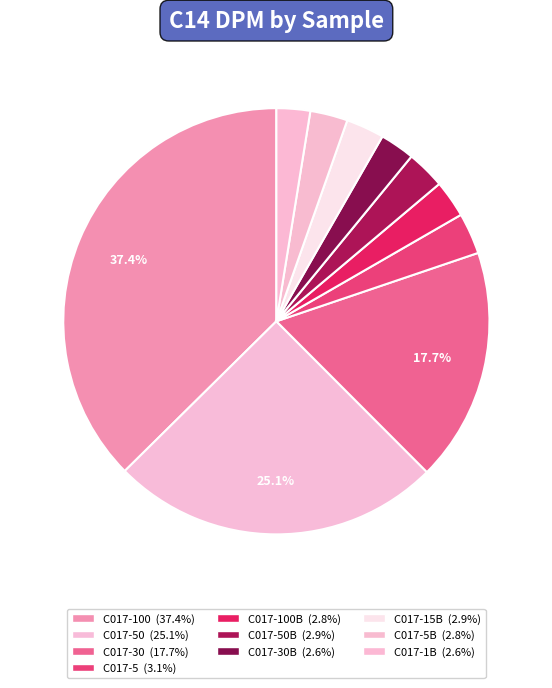

How many segments does this pie chart have?

10